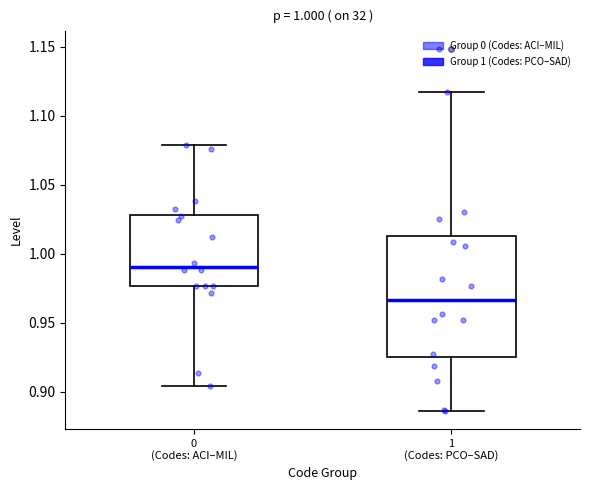

Which box has the highest median line?

0 (Codes: ACI–MIL)